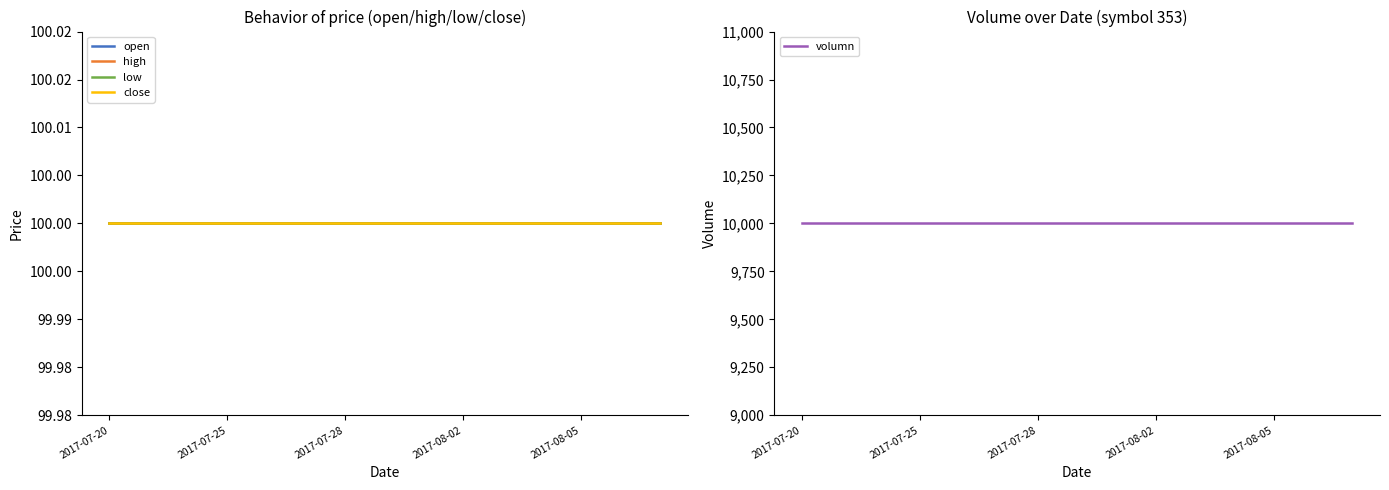

The value of open at 2017-08-05 is 148. True or false?

False